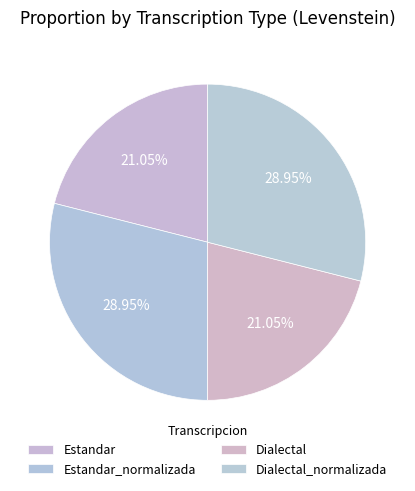

The Dialectal slice represents 21% of the pie. True or false?

True